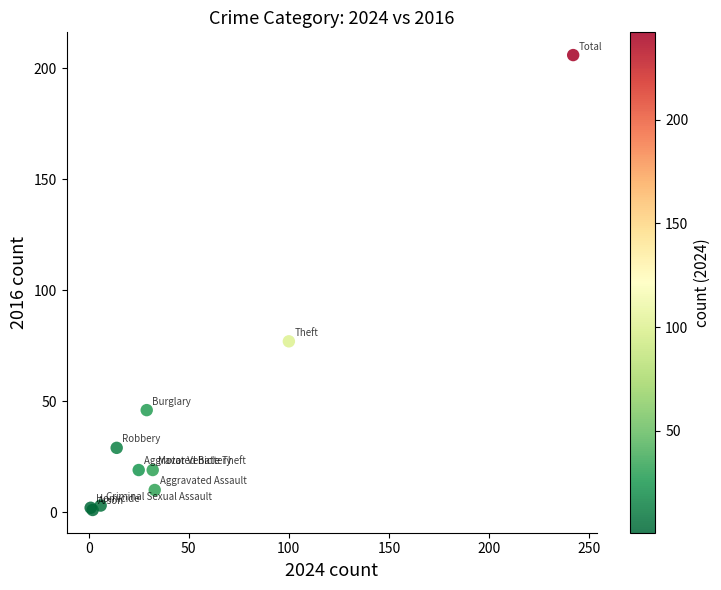

What Y value in the scatter plot is closest to 103?

77